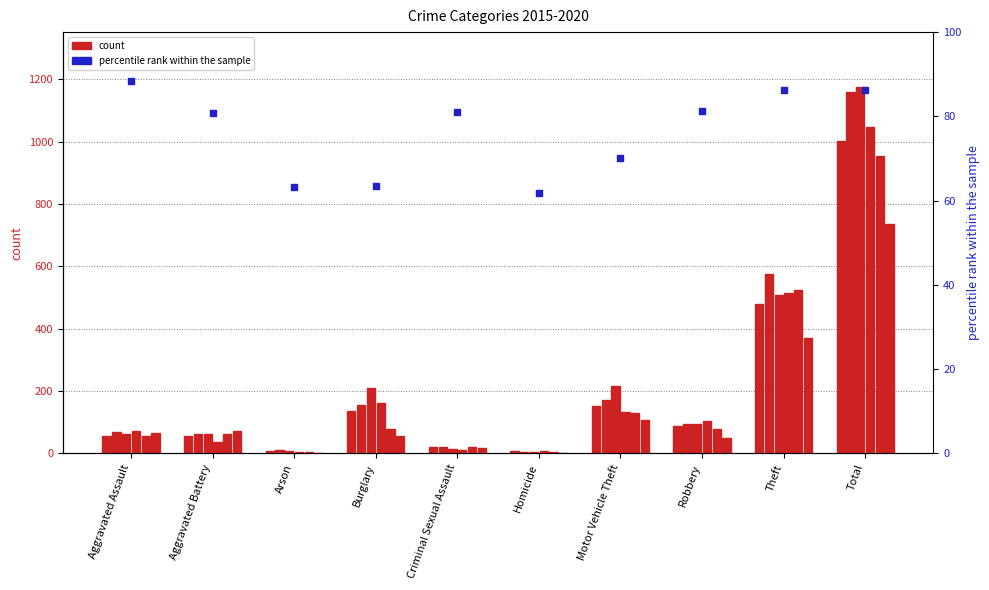

What is the change in value from Burglary to Motor Vehicle Theft?

+6.7